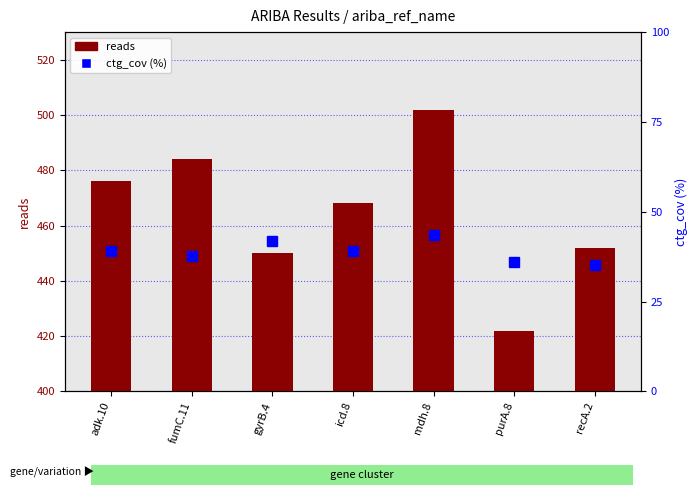

List the series in order of their overall mean, highest first.

reads, ctg_cov